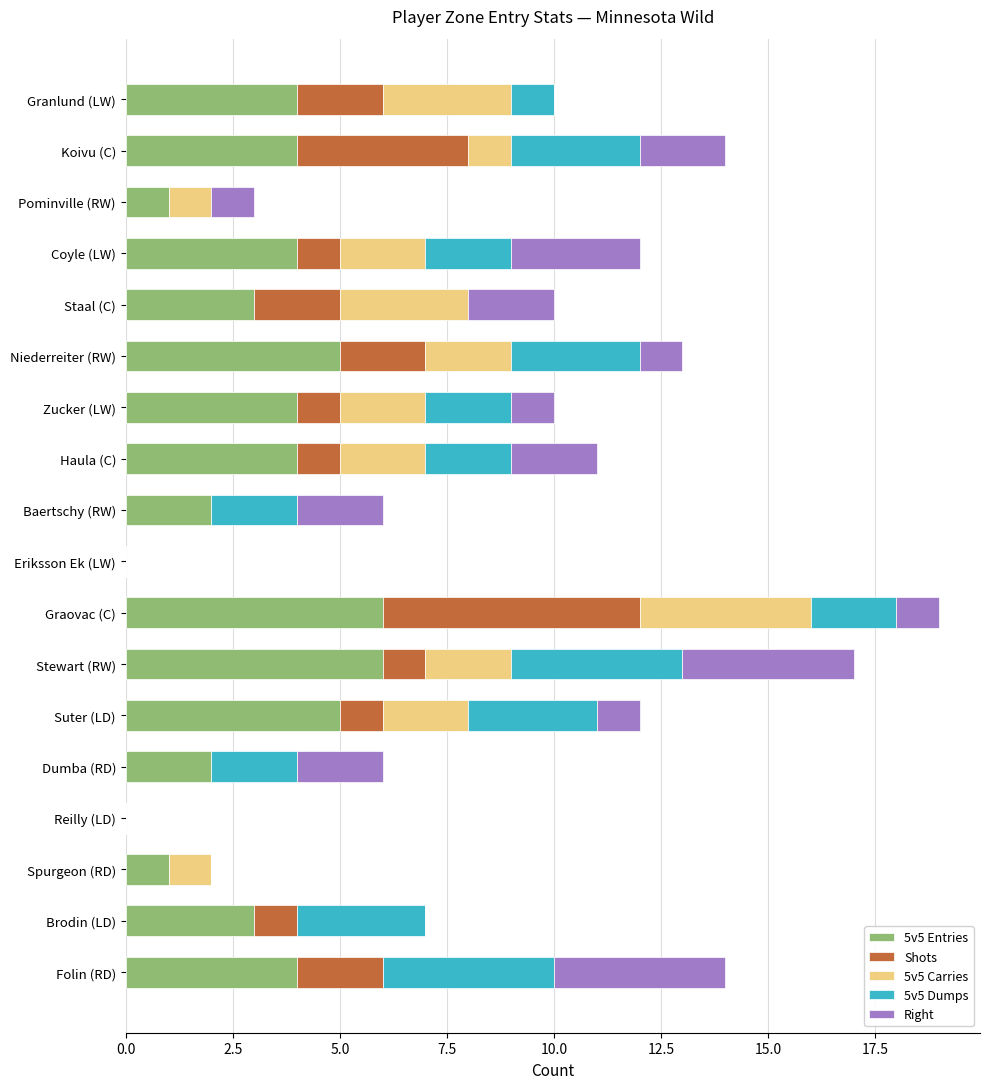

At which category is the sum across all series the highest?

Graovac (C)